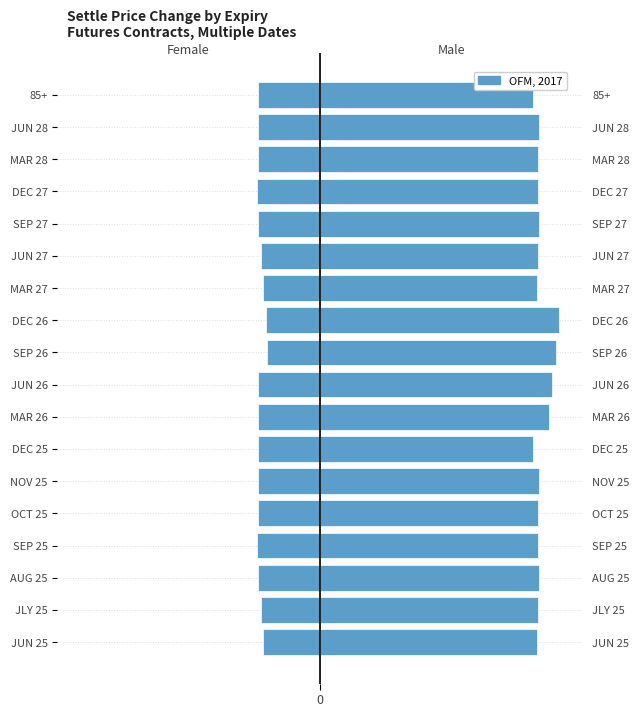

What is the sum of all values?

-10480